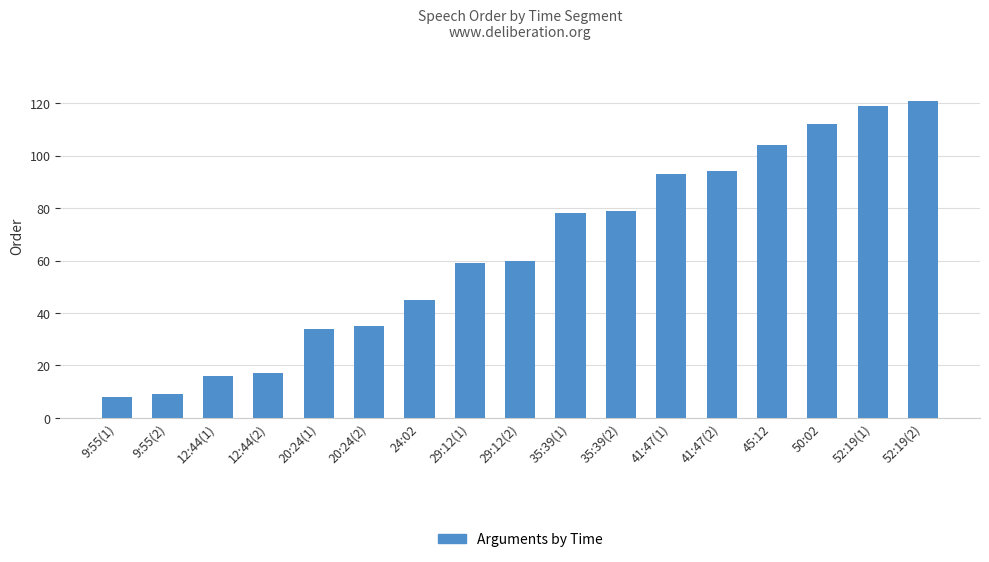

The chart shows a value of 34 at 20:24(1). True or false?

True